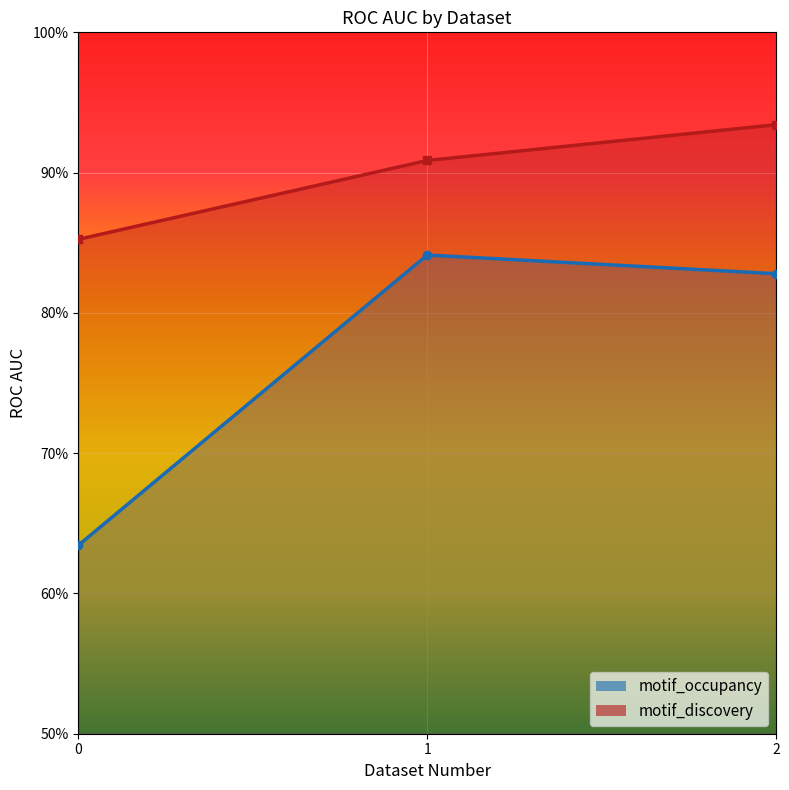

How many categories are shown in the chart?

3